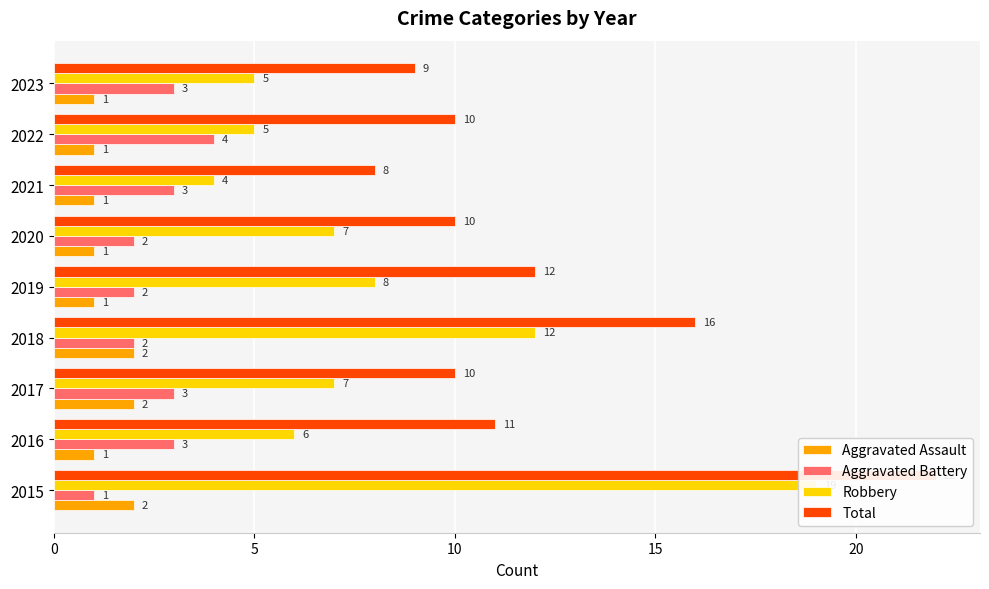

What is the value of the Aggravated Battery bar at the 9th from the left?

3